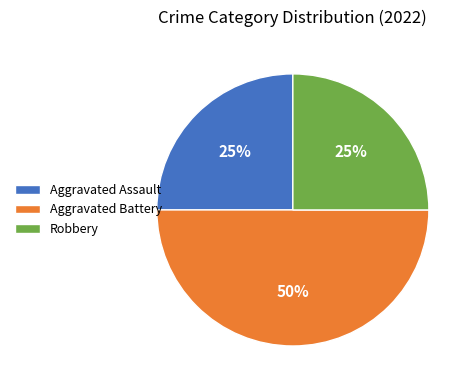

What percentage is the Aggravated Battery slice, to the nearest percent?

50%